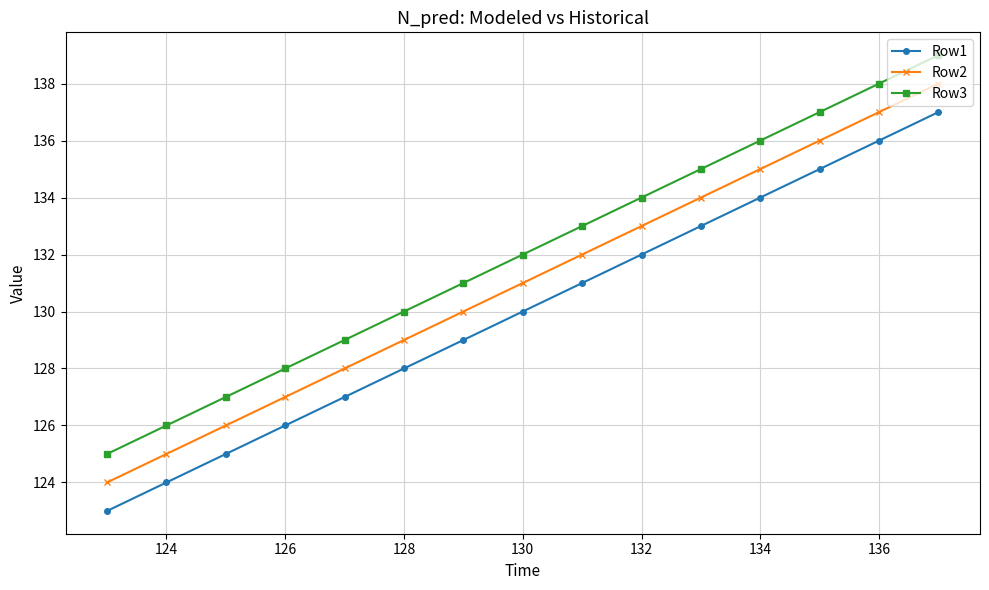

True or false: Row3 and Row2 cross at least once.

False